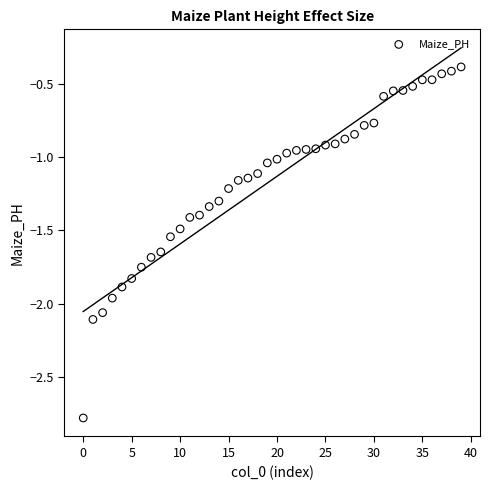

What is the range of Y values (max minus min)?

2.4